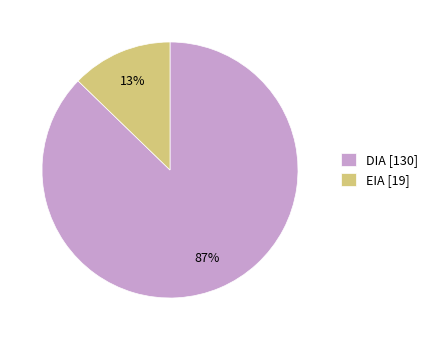

Between EIA [19] and DIA [130], which is larger?

DIA [130]